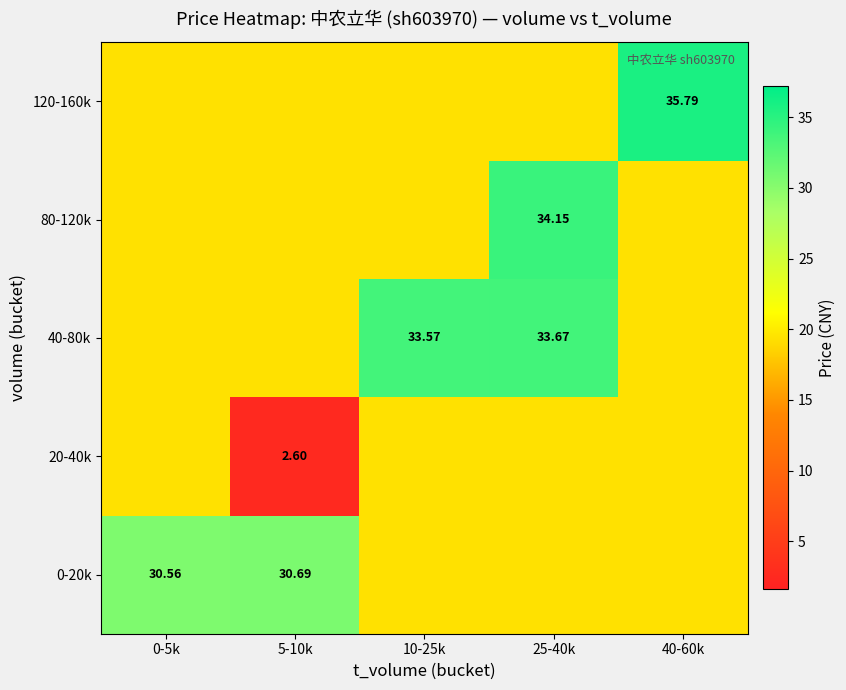

What is the sum of the 80-120k values at 40-60k and 5-10k?

38.8